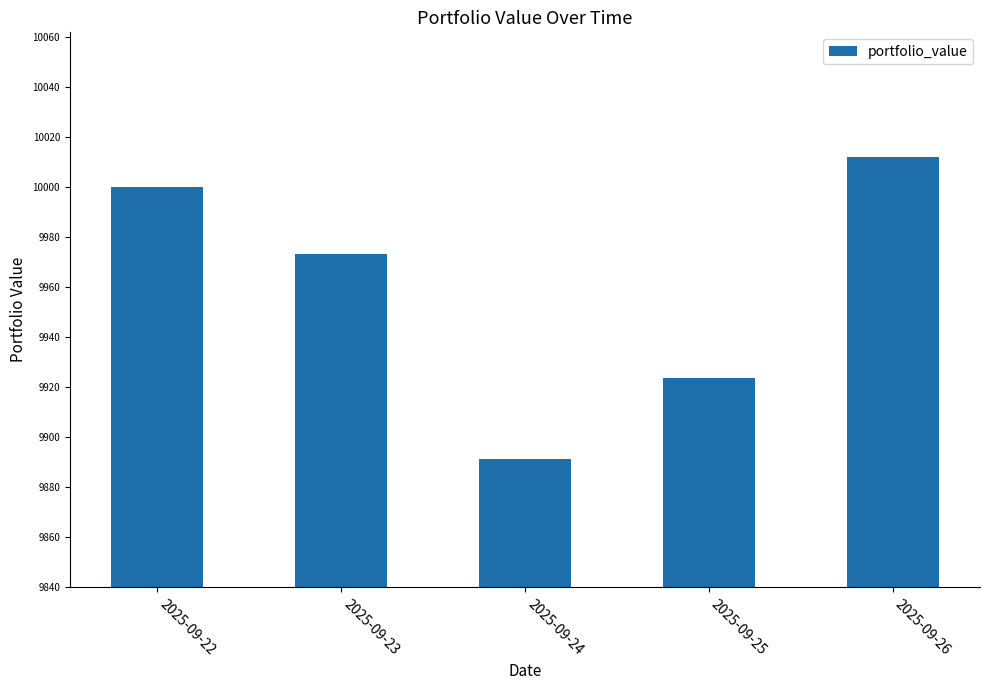

Is it true that the value at 2025-09-26 is 6804.6?

False